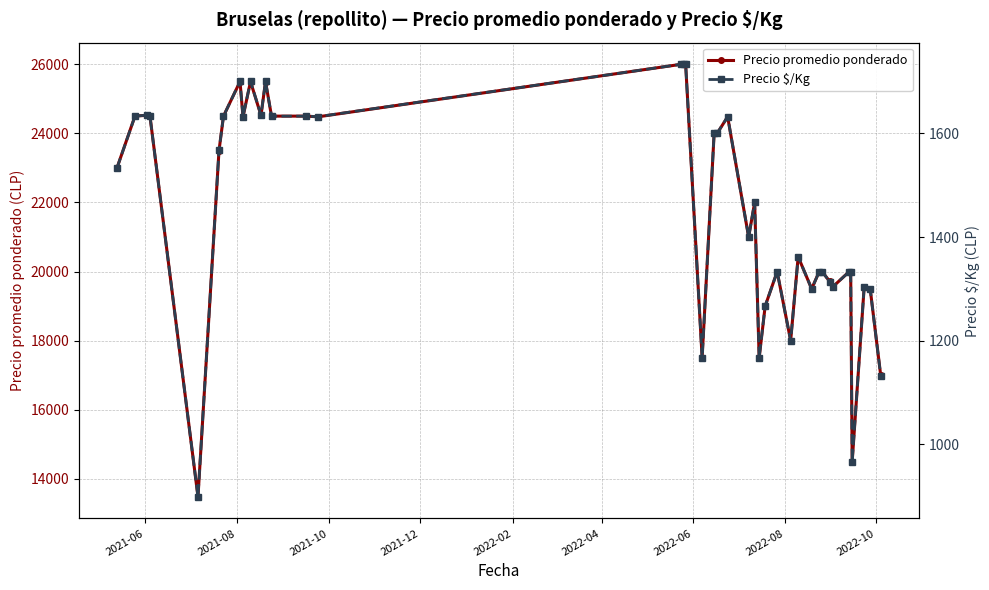

What is the lowest value of the Precio promedio ponderado series?

13480